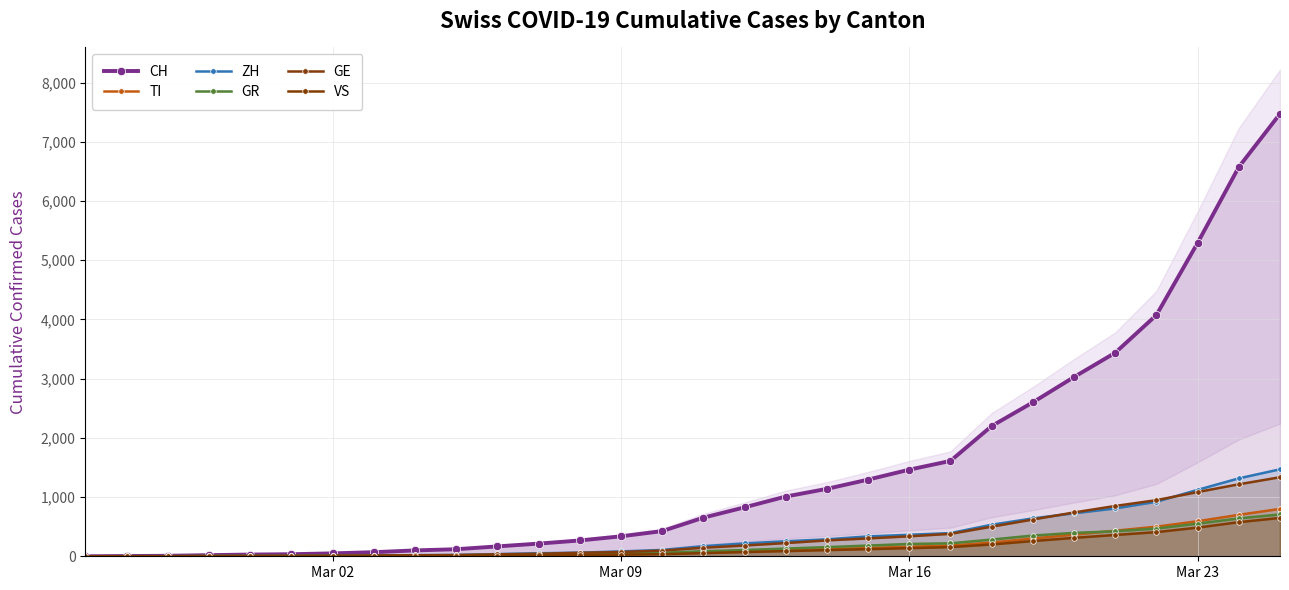

How many lines are shown in the chart?

6